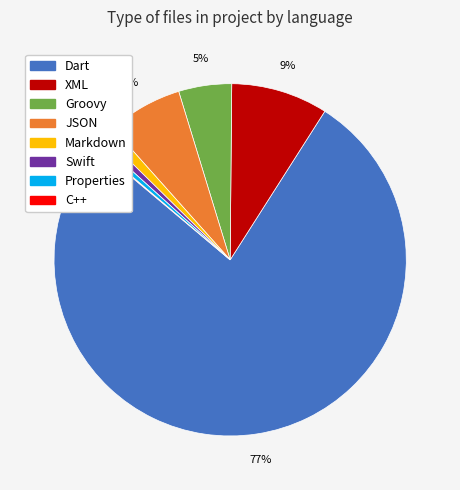

To the nearest percent, what portion does Groovy represent?

5%